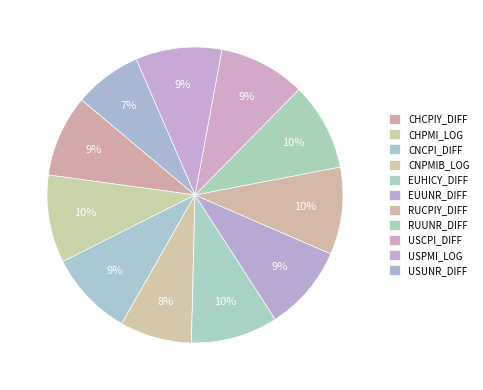

What percentage is the CHPMI_LOG slice, to the nearest percent?

10%